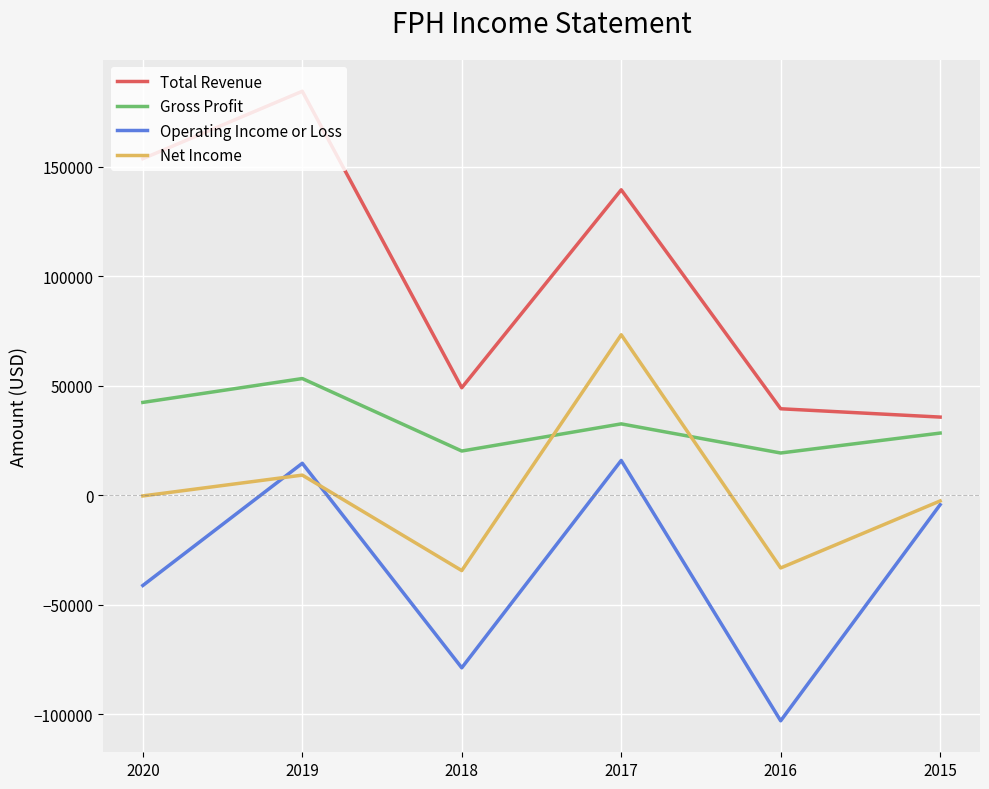

The value of Gross Profit at 2015 is 47897. True or false?

False